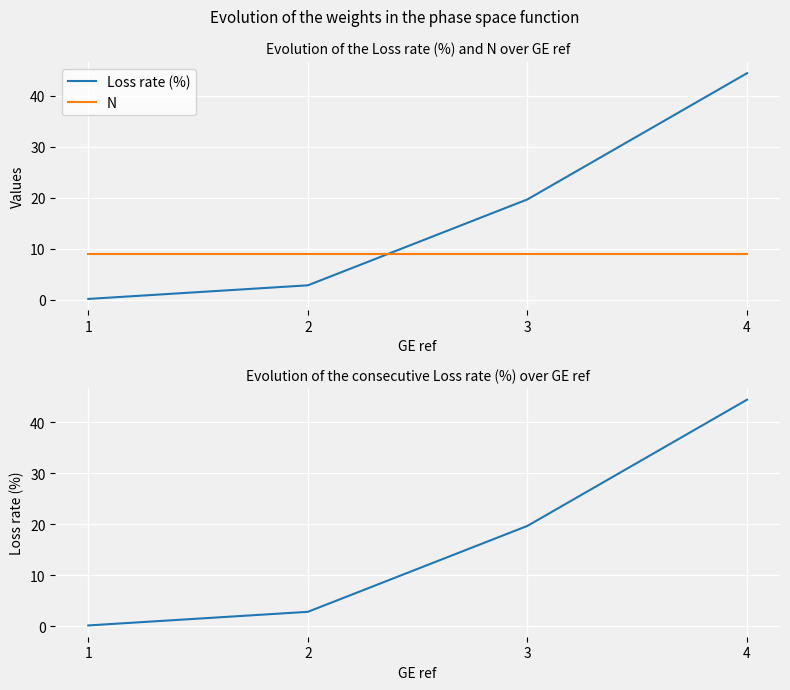

At which category is the sum across all series the highest?

4